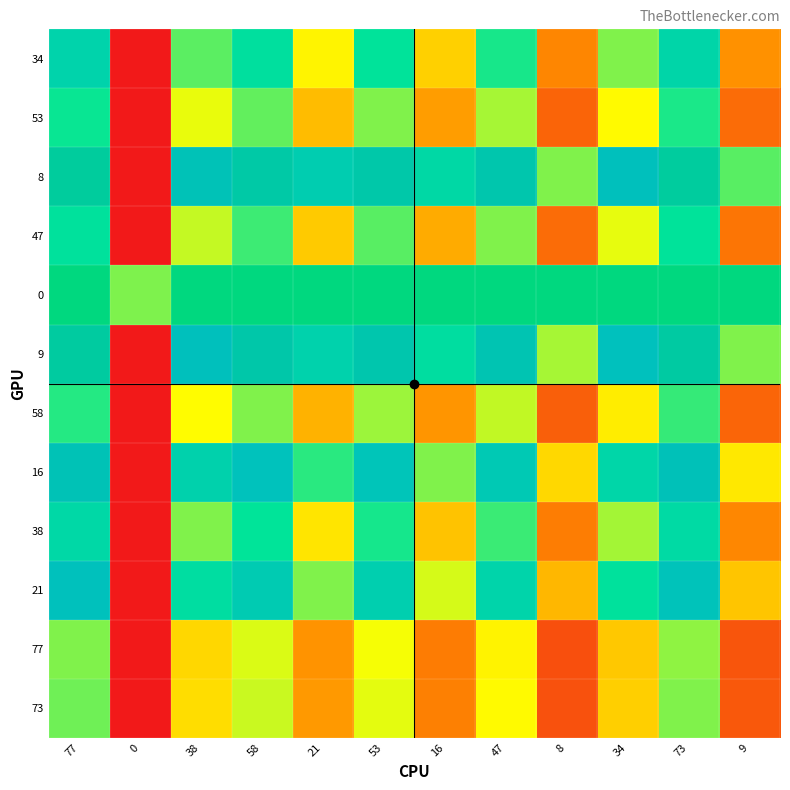

At which category is the sum across all series the highest?

77